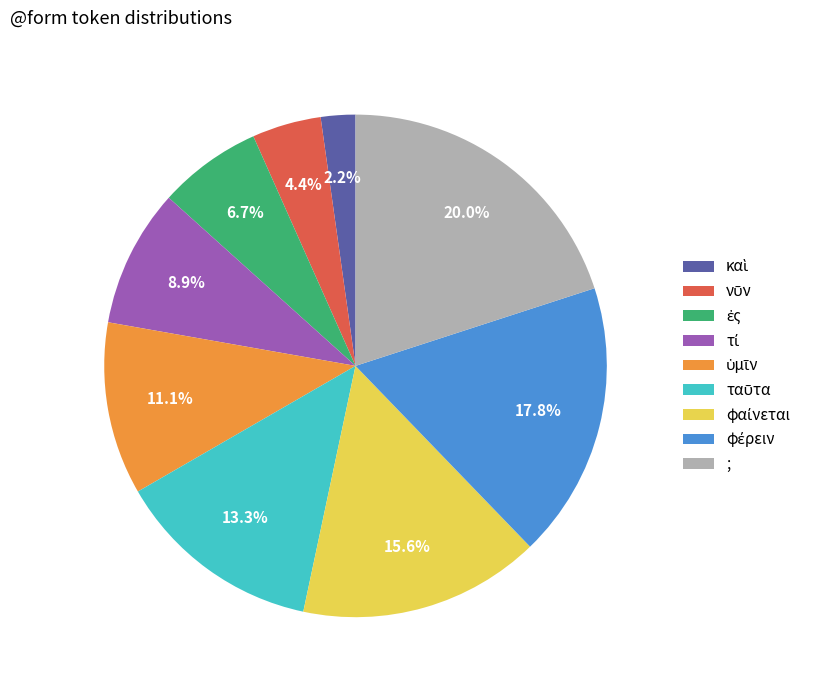

Does any single category account for the majority?

No